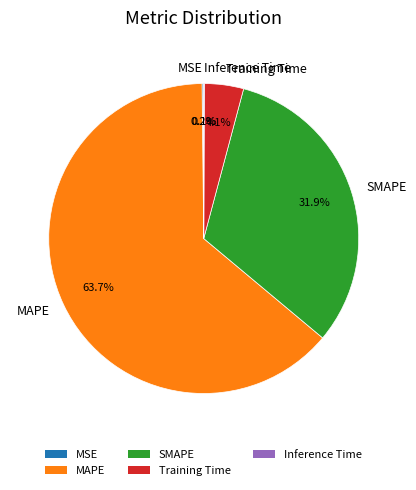

To the nearest percent, what is the difference between the SMAPE and Training Time slice percentages?

28%